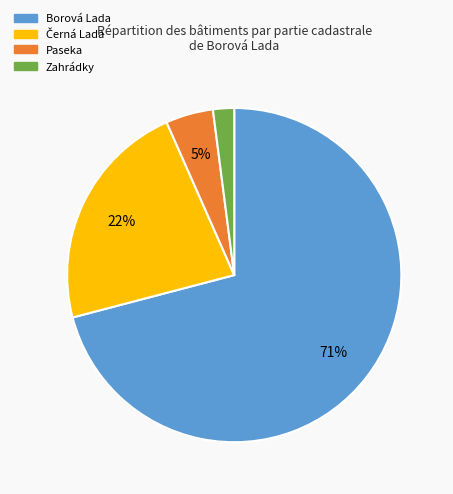

Between Borová Lada and Zahrádky, which is larger?

Borová Lada